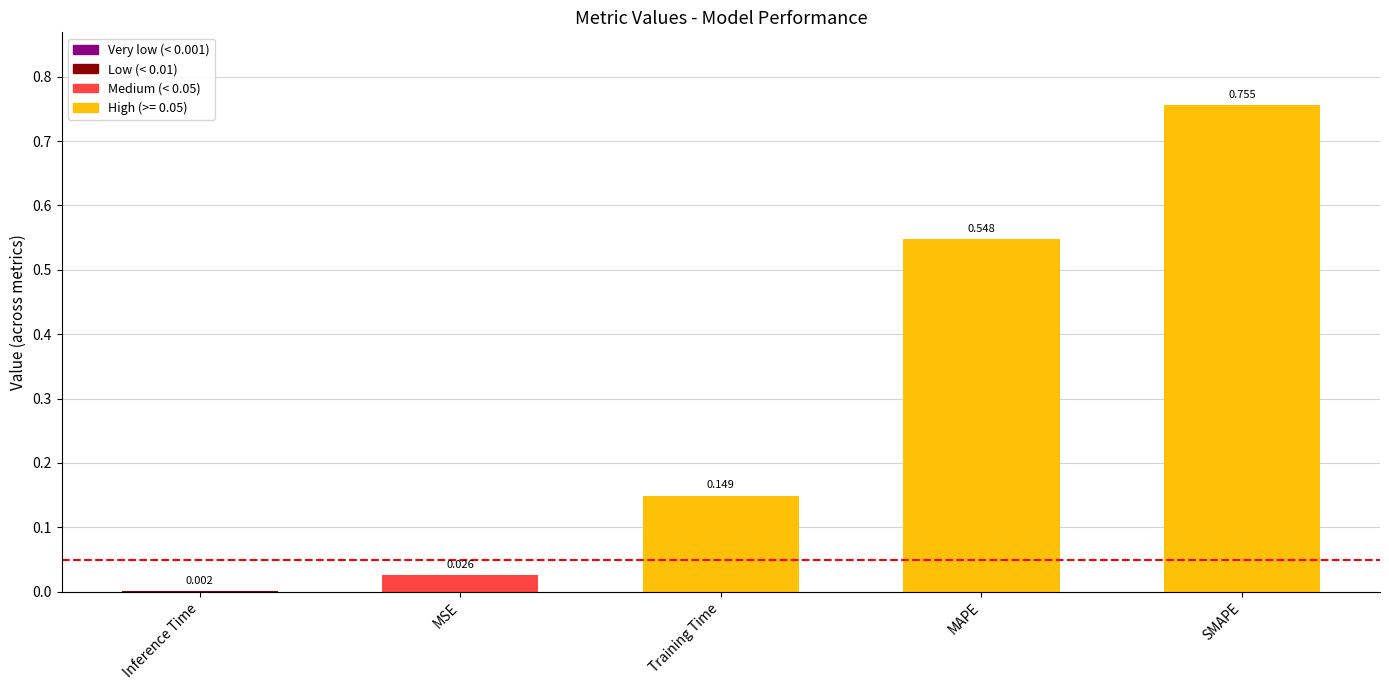

Between Training Time and SMAPE, which is larger?

SMAPE